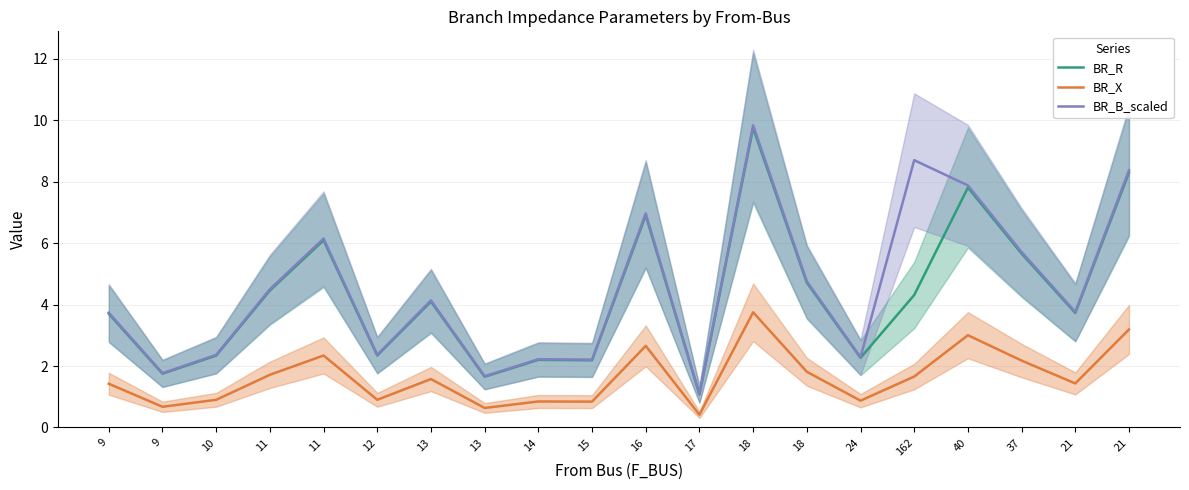

The BR_B_scaled series shows 1.8 at 9. True or false?

True